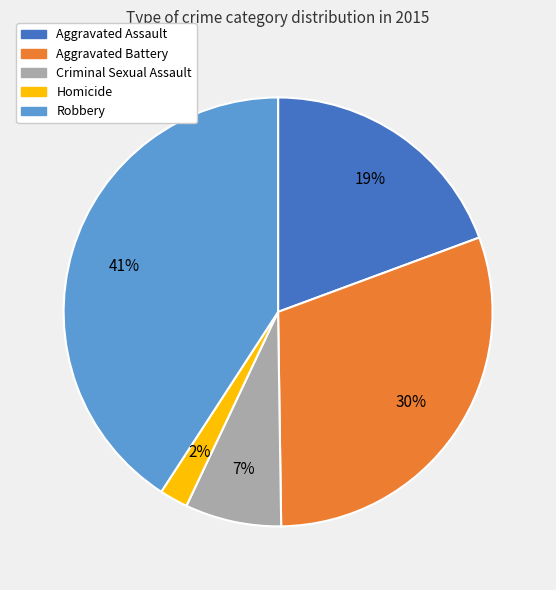

Does any single category account for the majority?

No